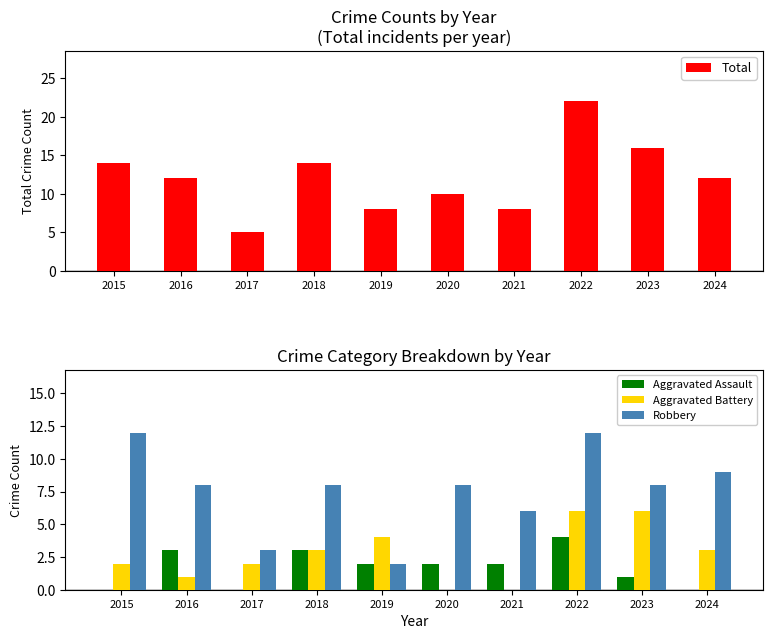

True or false: Robbery has a value of 3 at 2020.

False